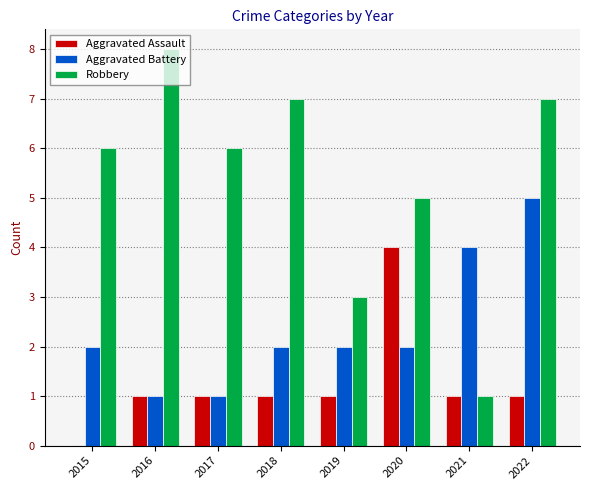

At which label does Aggravated Battery reach its peak?

2022